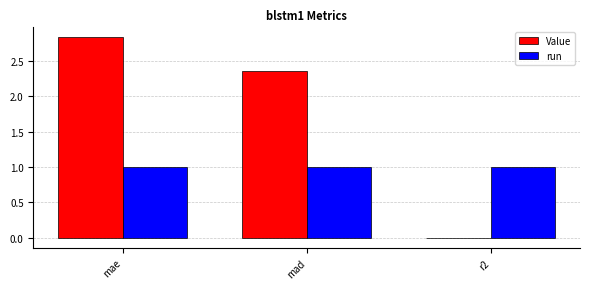

At which label does Value reach its peak?

mae